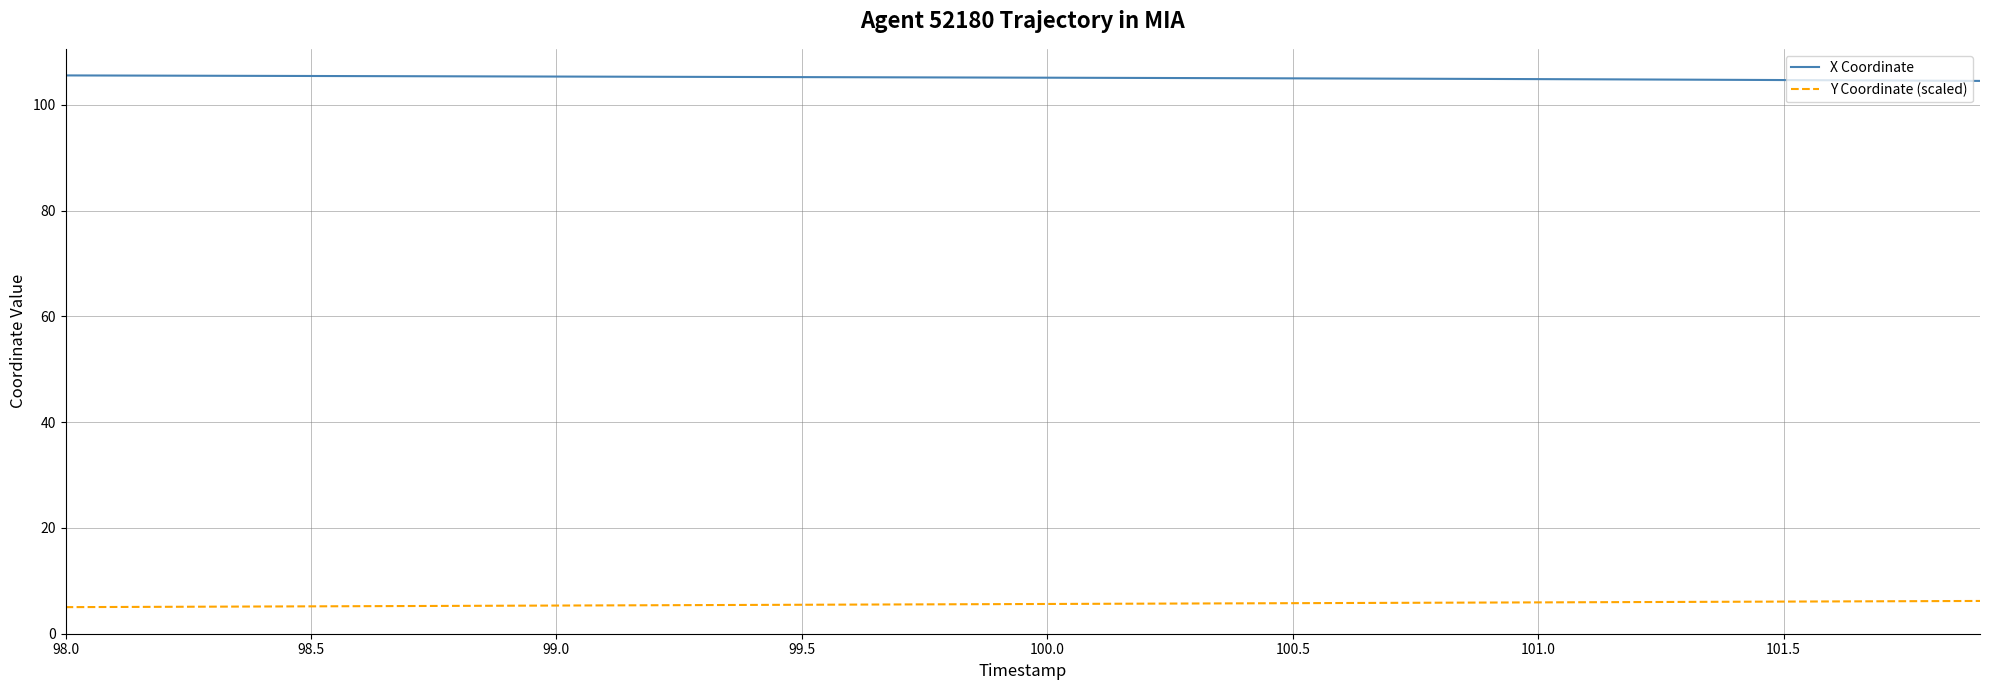

List the series in order of their peak value, lowest first.

Y Coordinate (scaled), X Coordinate